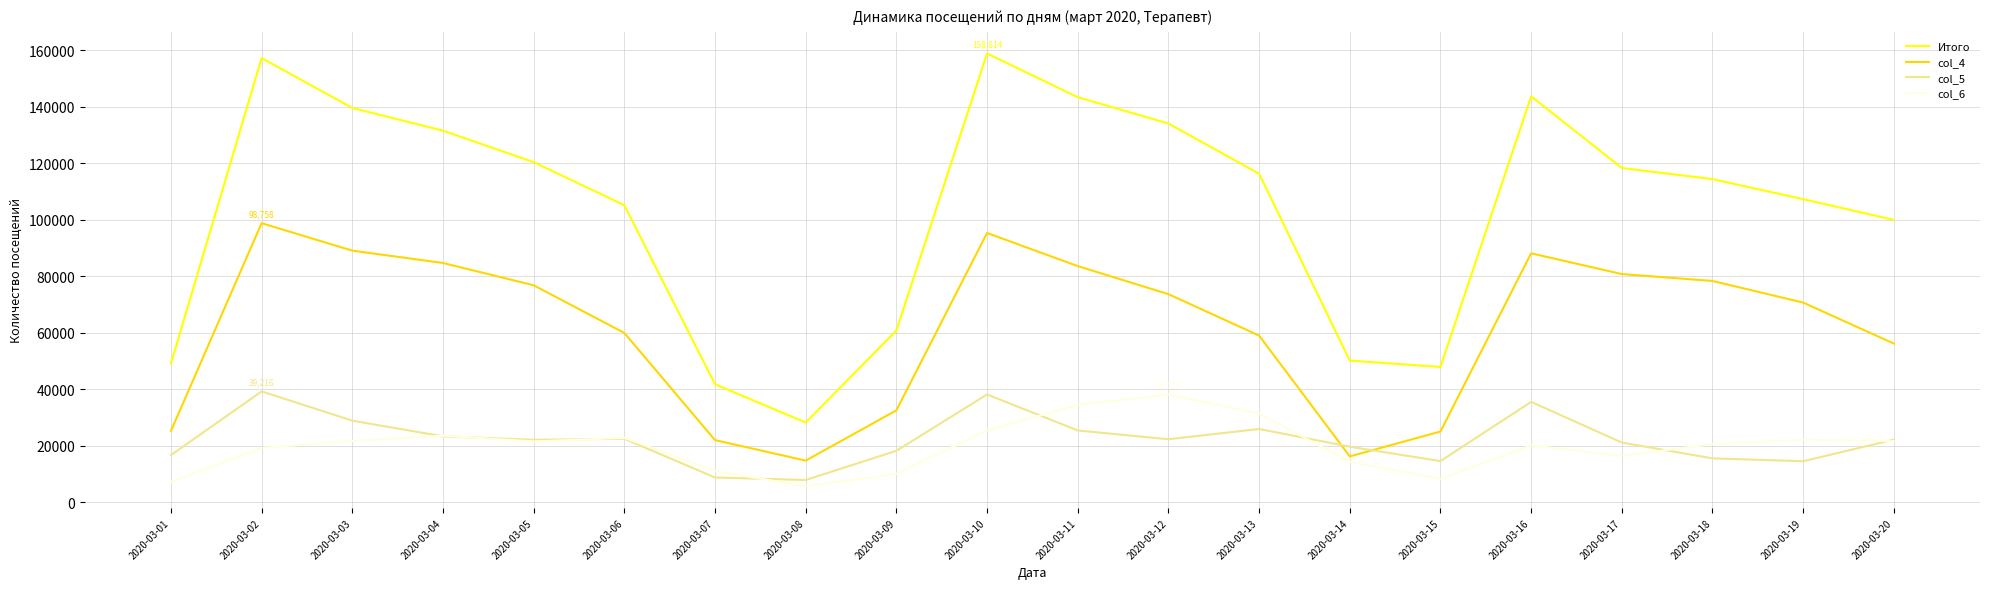

What is the minimum value for col_5?

7860